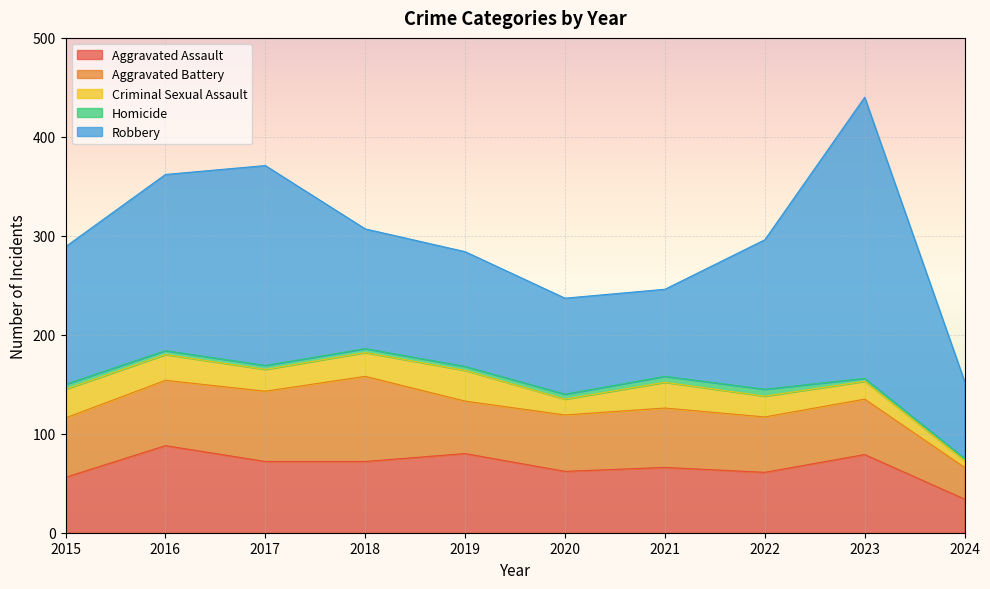

In Robbery, how many points are lower than both neighbors (excluding endpoints)?

1